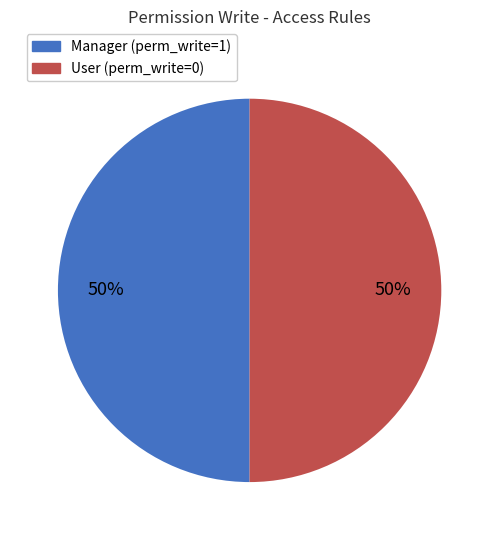

To the nearest percent, what is the average slice percentage?

50%